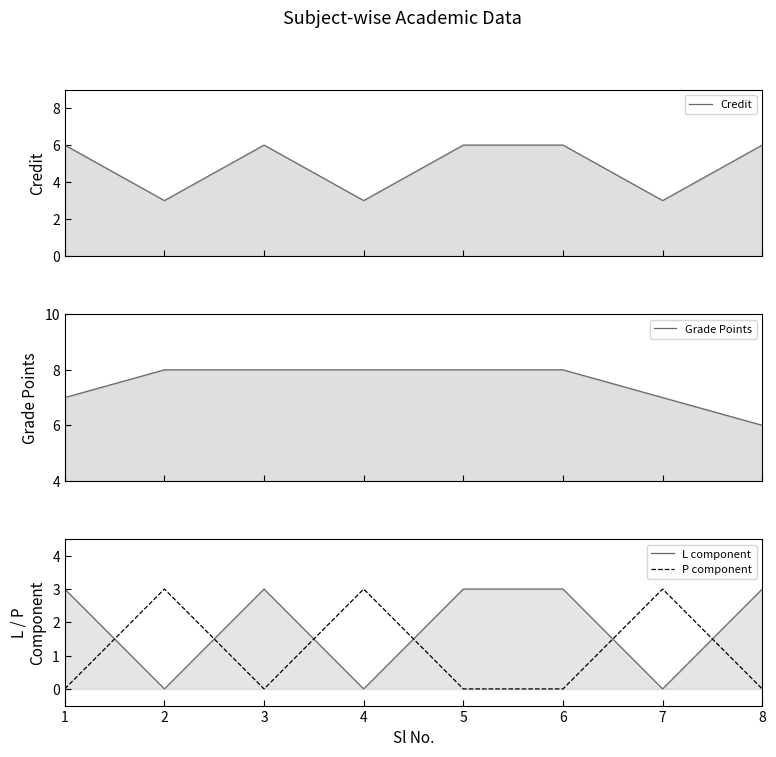

Rank the series by their maximum value, from highest to lowest.

Grade Points, Credit, L component, P component